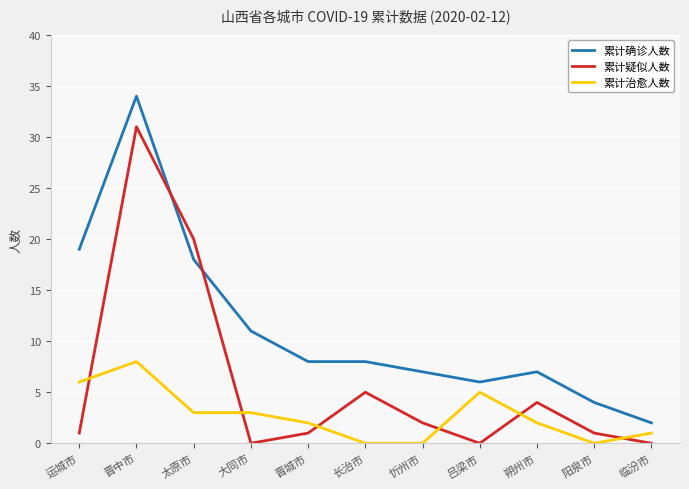

What position from the left is 晋城市?

5